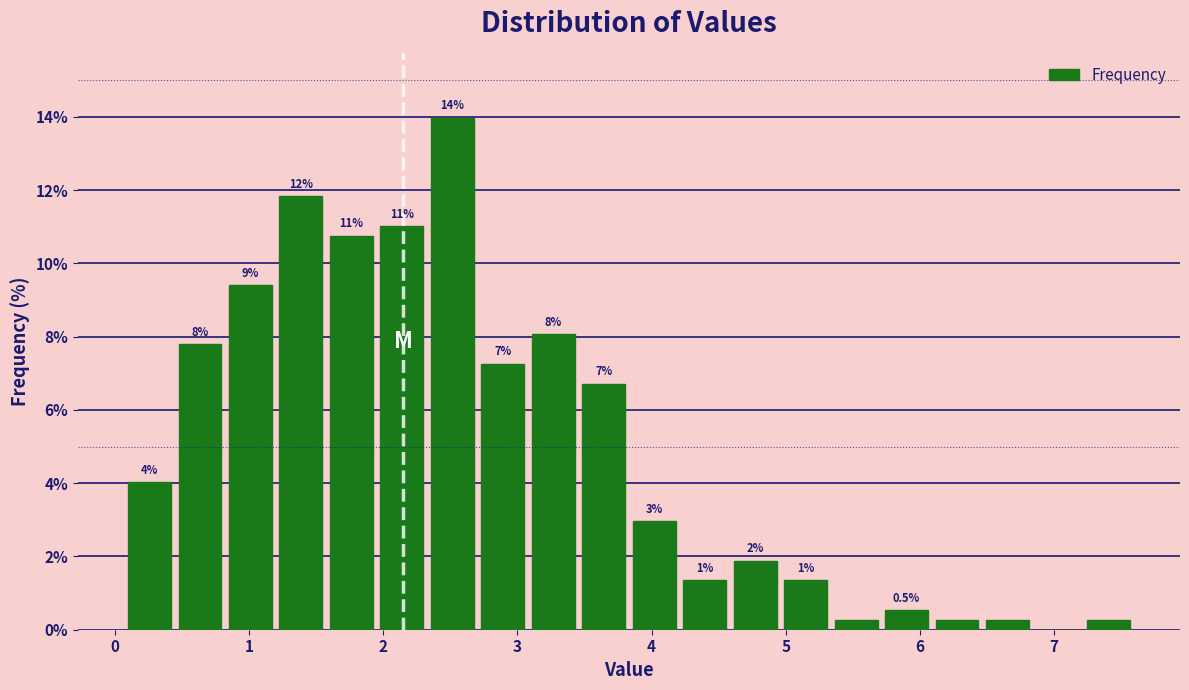

Read against the x-axis, roughly where is the centre of the tallest bar?

2.5